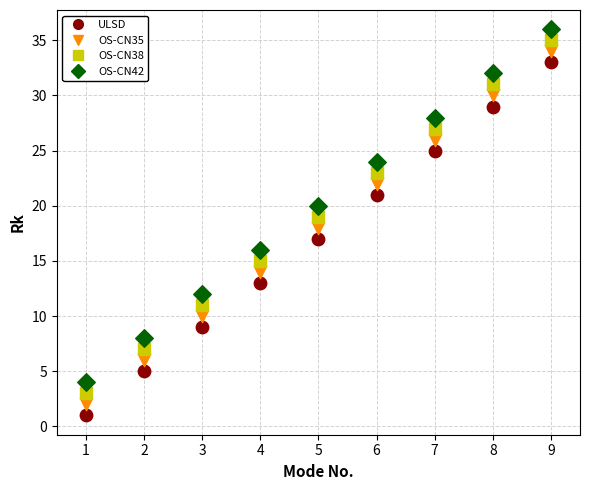

What is the X range (max minus min) for the scatter plot?

8